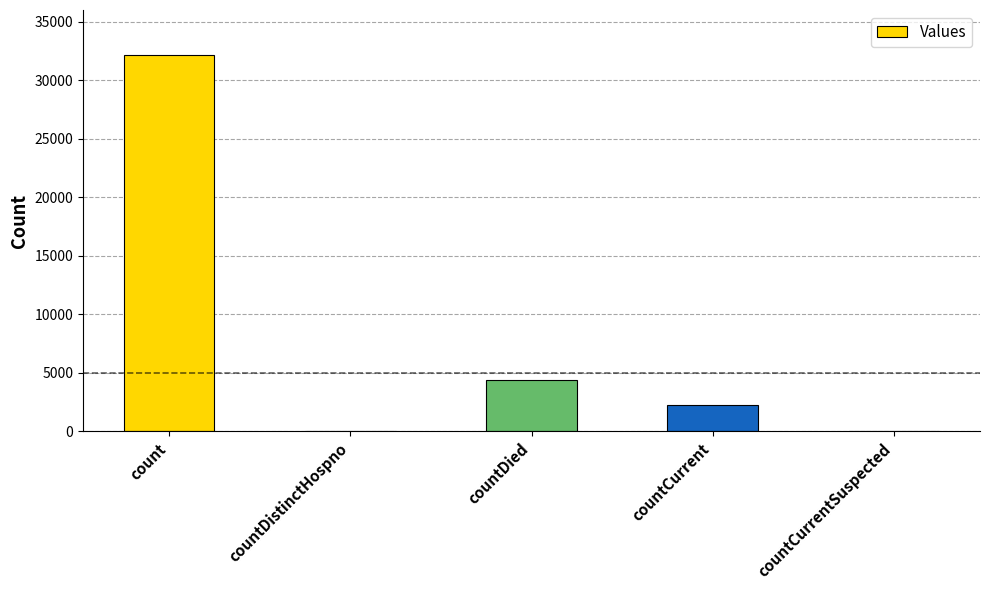

Between countDistinctHospno and countDied, which is larger?

countDied